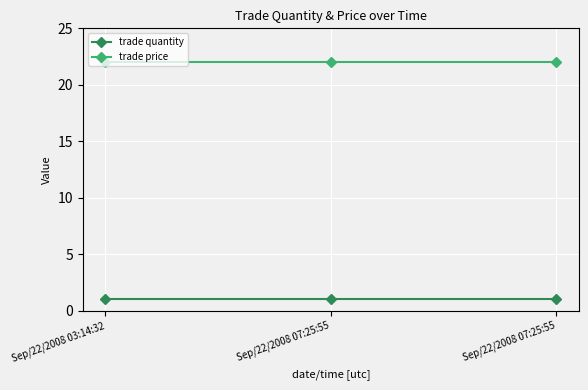

The trade quantity series shows 2 at Sep/22/2008 03:14:32. True or false?

False